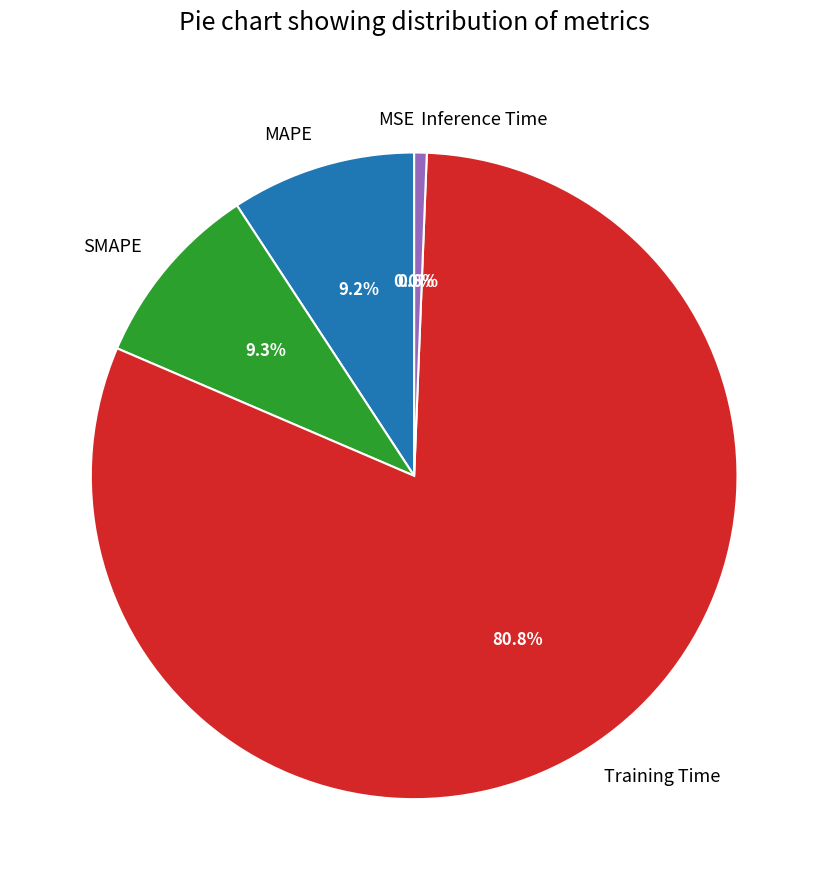

To the nearest percent, what portion does Training Time represent?

81%